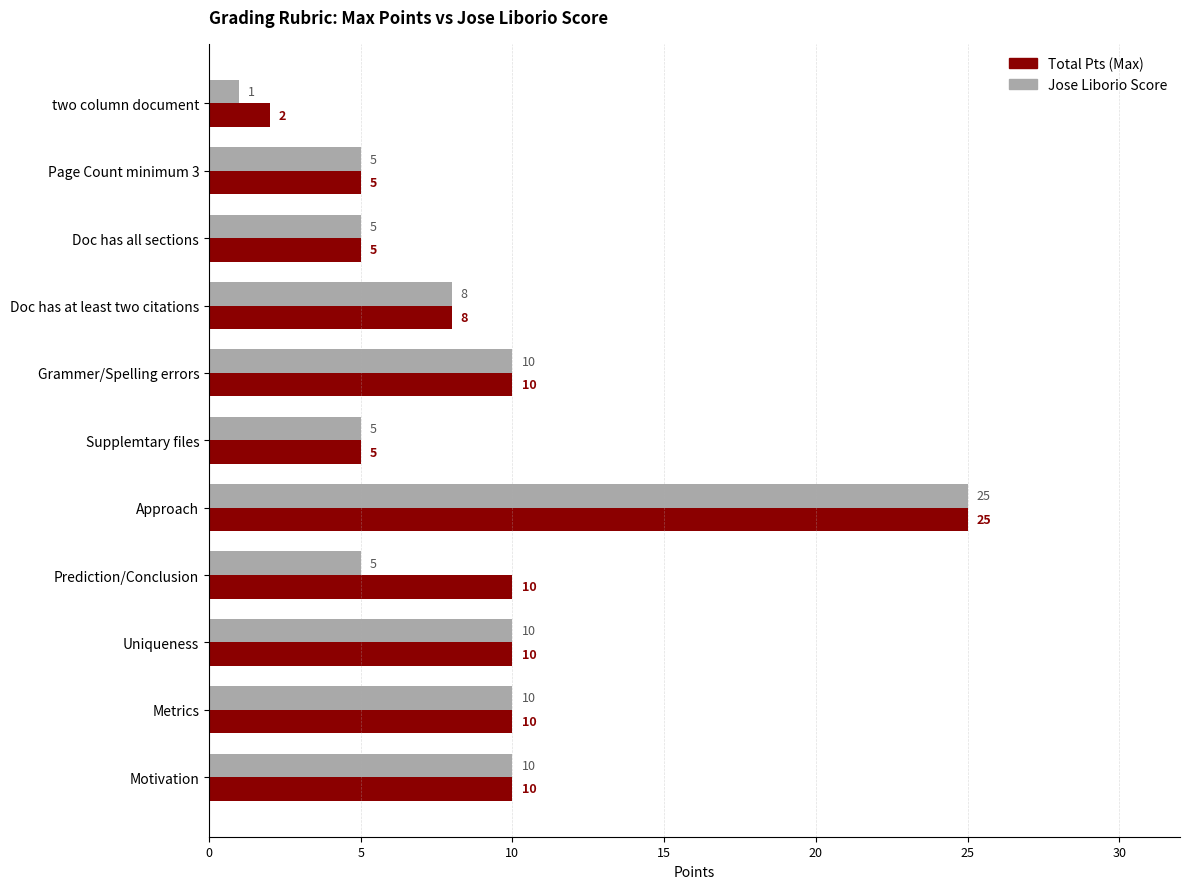

The value of Jose Liborio Score at Metrics is 10. True or false?

True